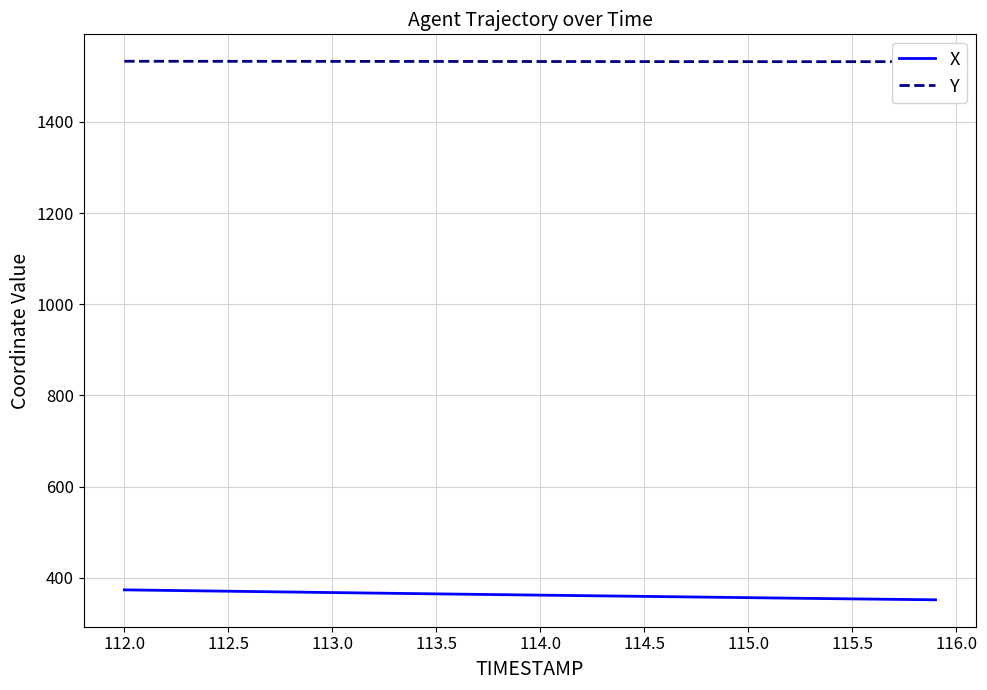

What is the minimum value shown in the chart?

351.8